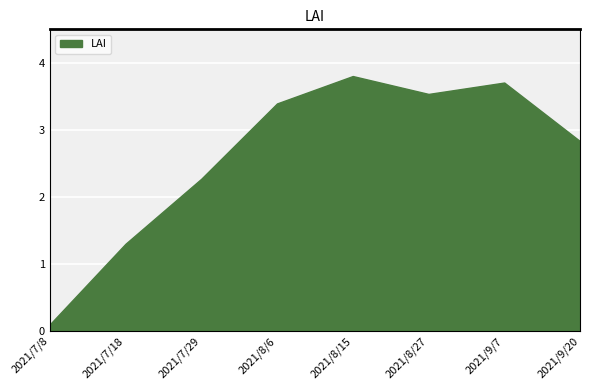

Count the number of data series in this chart.

1